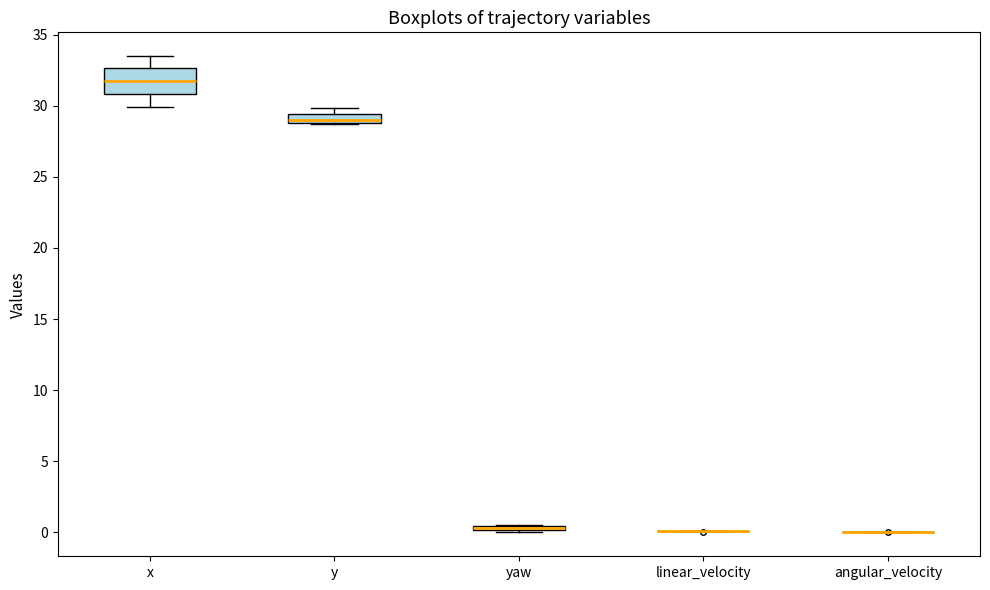

Which box is the tallest, from its lower edge to its upper edge?

x